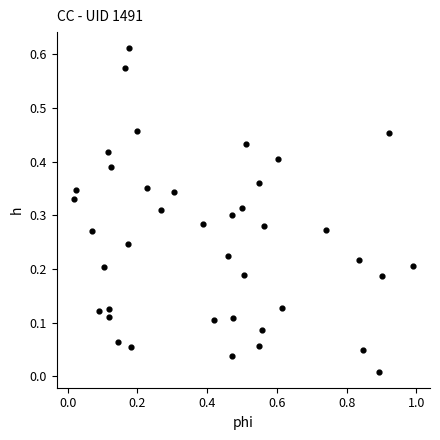

What is the range of X values (max minus min)?

1.0